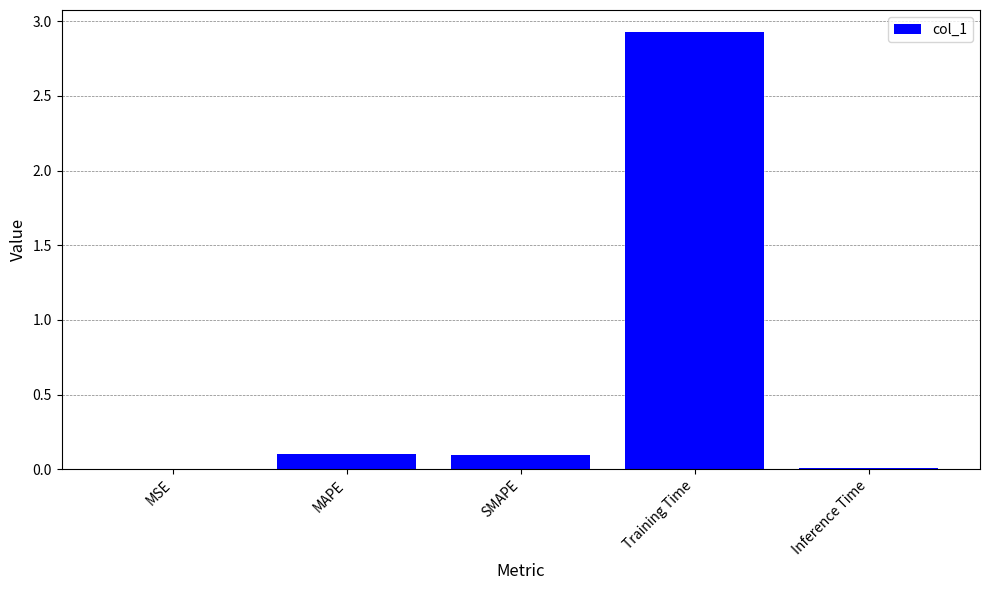

Count the number of data series in this chart.

1